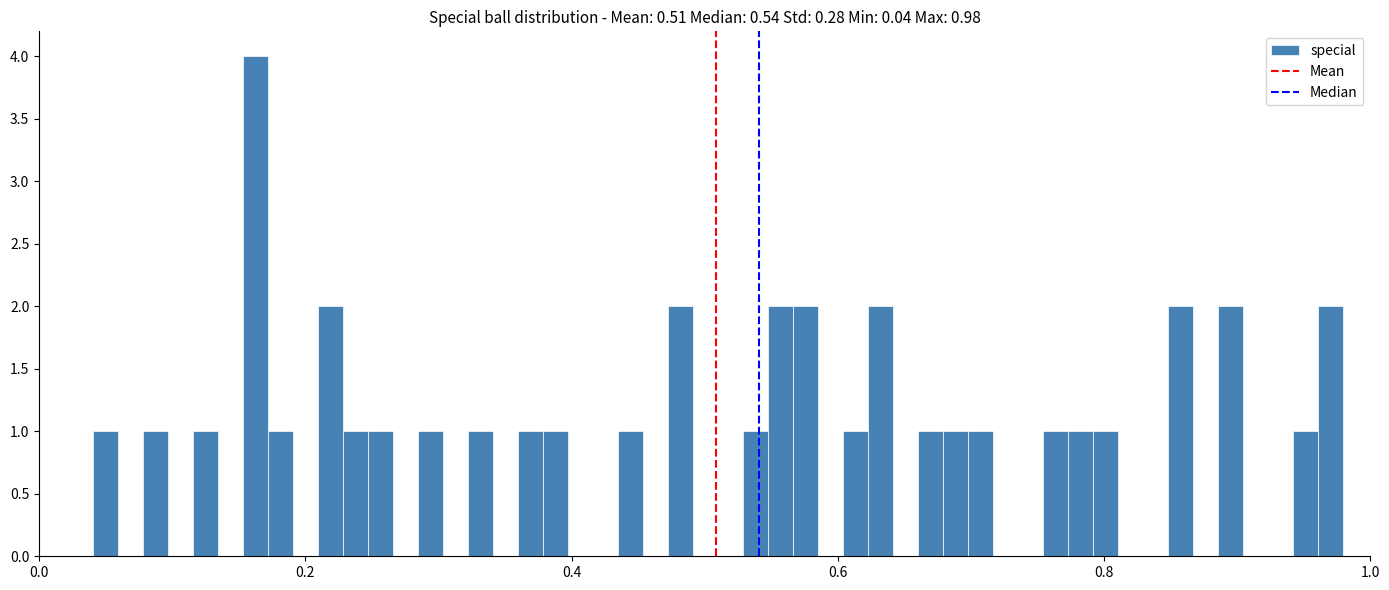

Read against the x-axis, roughly where is the centre of the tallest bar?

0.16